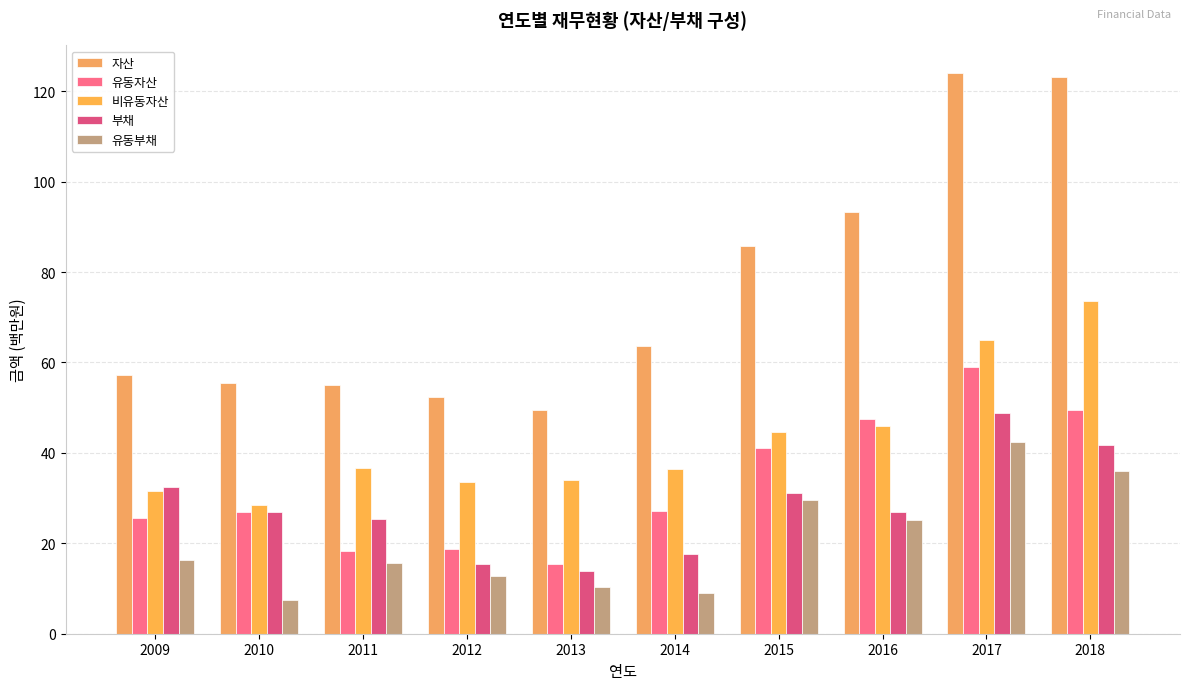

Is it true that 비유동자산 equals 31.6 at 2009?

True